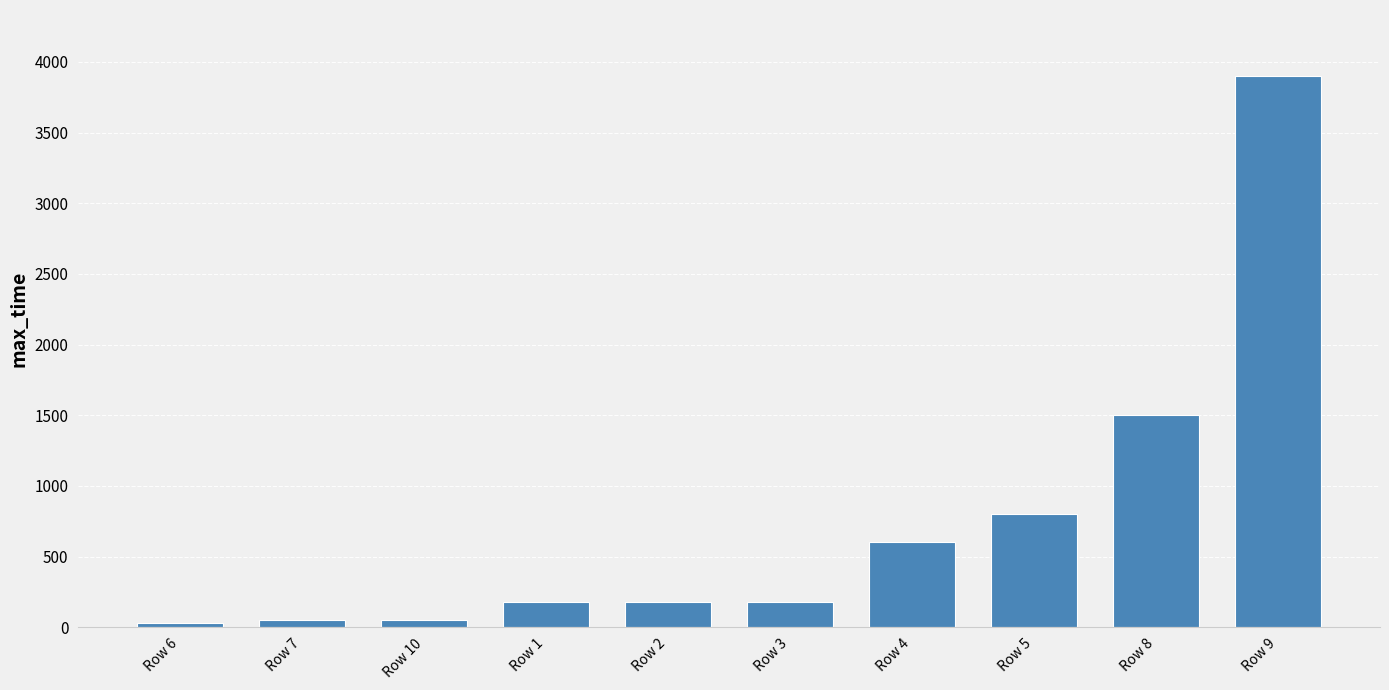

Count the number of categories in the chart.

10